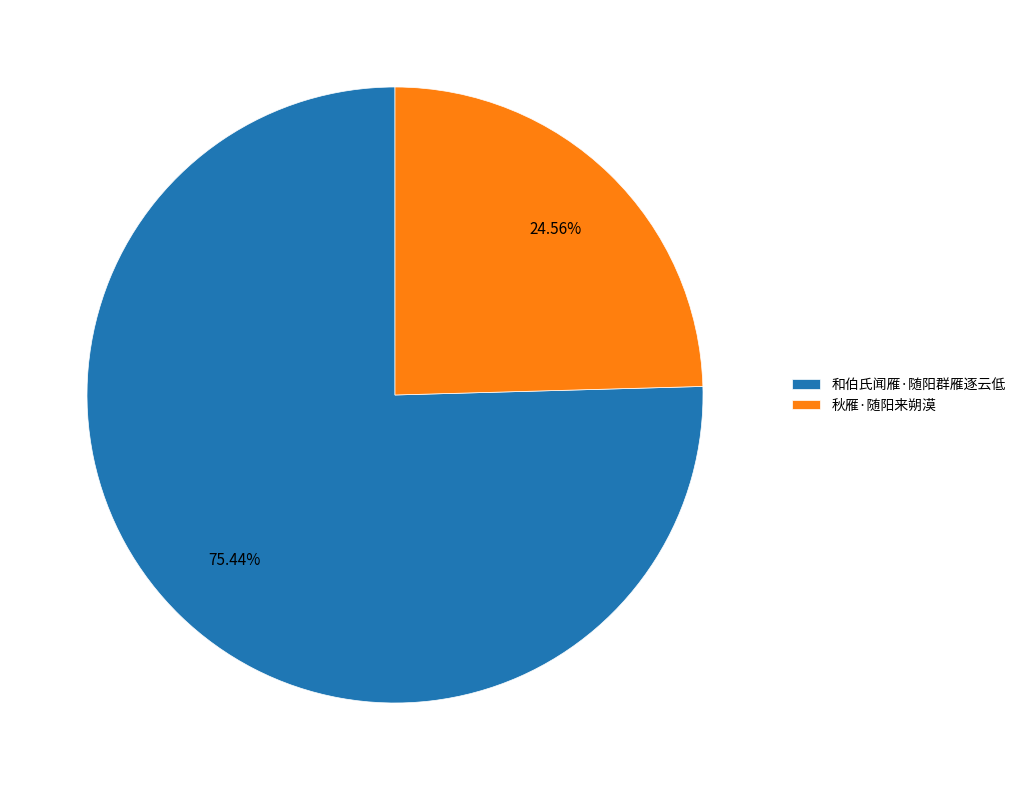

How many slices are in this pie chart?

2